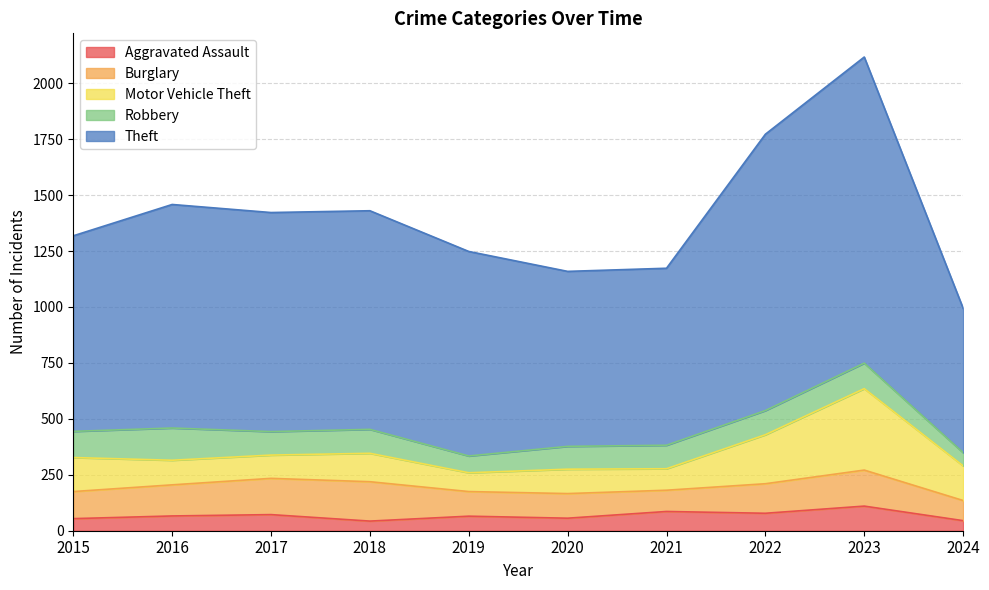

What is the sum of the Theft values at 2017 and 2019?

1893